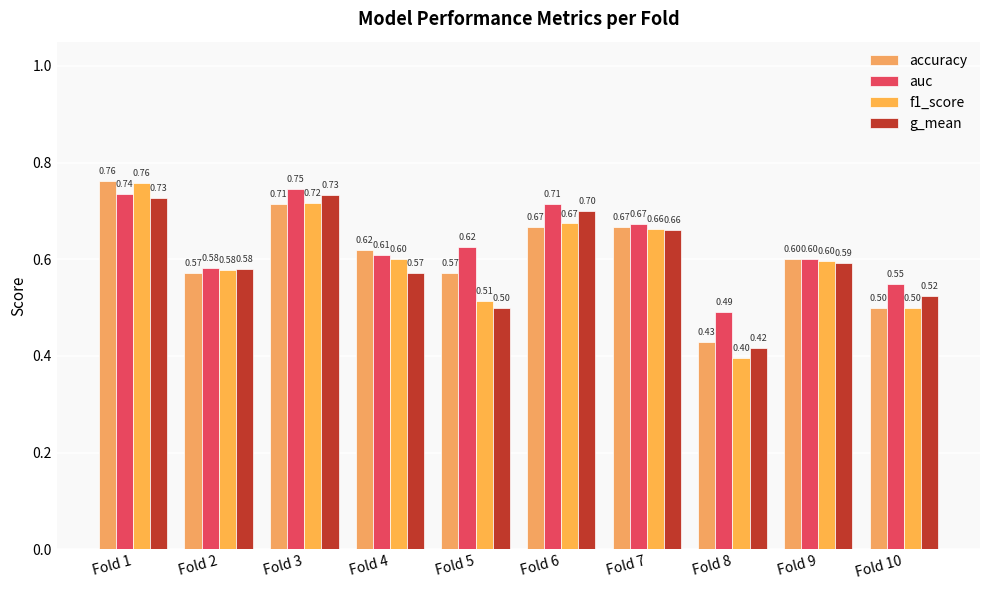

What is the value of the g_mean bar at the 6th from the left?

0.7